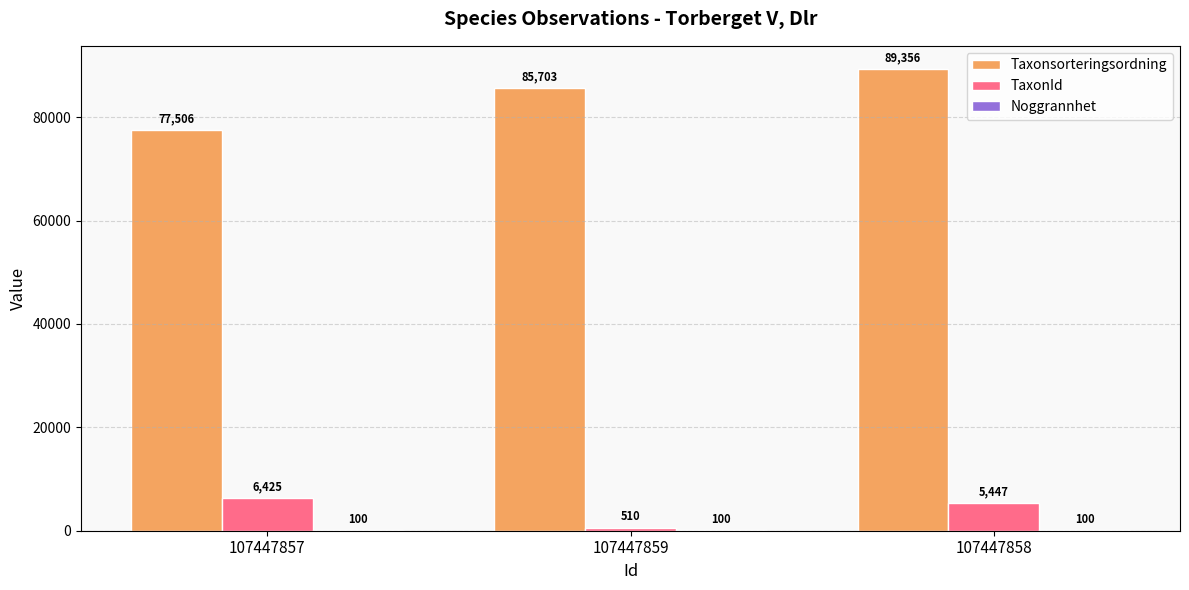

Read the Taxonsorteringsordning value at 107447858, to the nearest 10.

89360